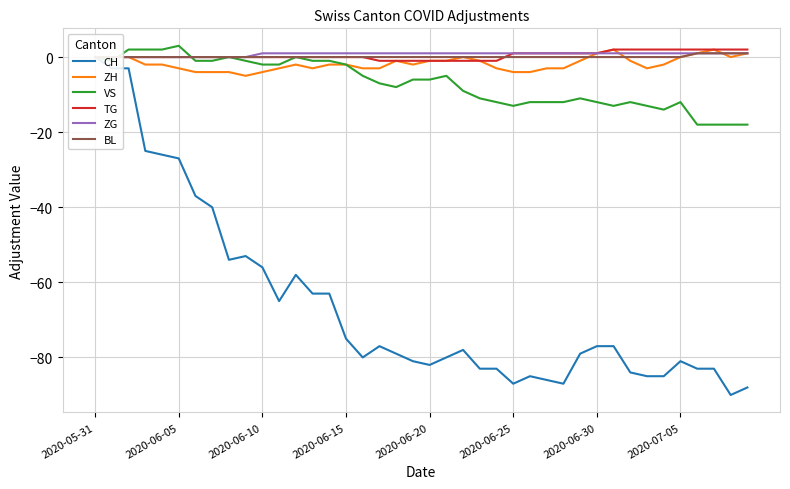

The ZH series shows -2 at 2020-06-15. True or false?

True